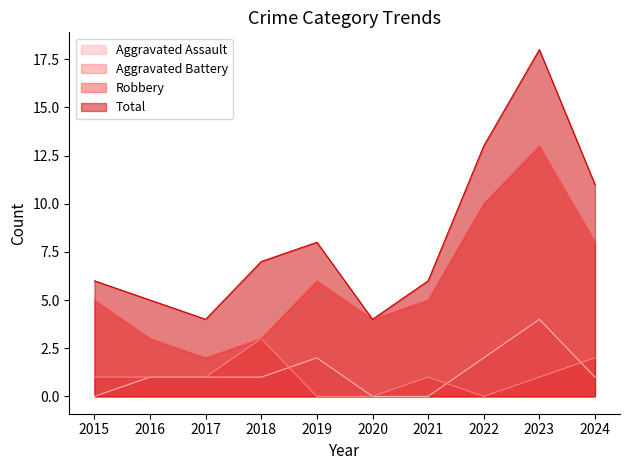

In Aggravated Battery, how many points are higher than both neighbors (excluding endpoints)?

2